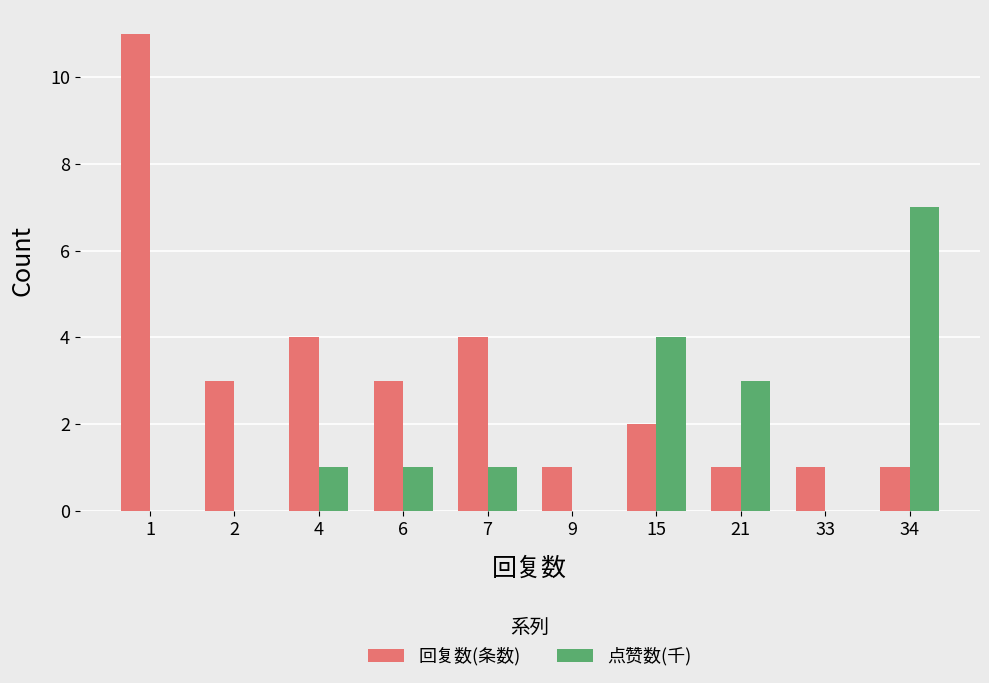

Reading left to right, transcribe all the data shown in this chart.

回复数(条数): 1=11	2=3	4=4	6=3	7=4	9=1	15=2	21=1	33=1	34=1
点赞数(千): 1=0	2=0	4=1	6=1	7=1	9=0	15=4	21=3	33=0	34=7